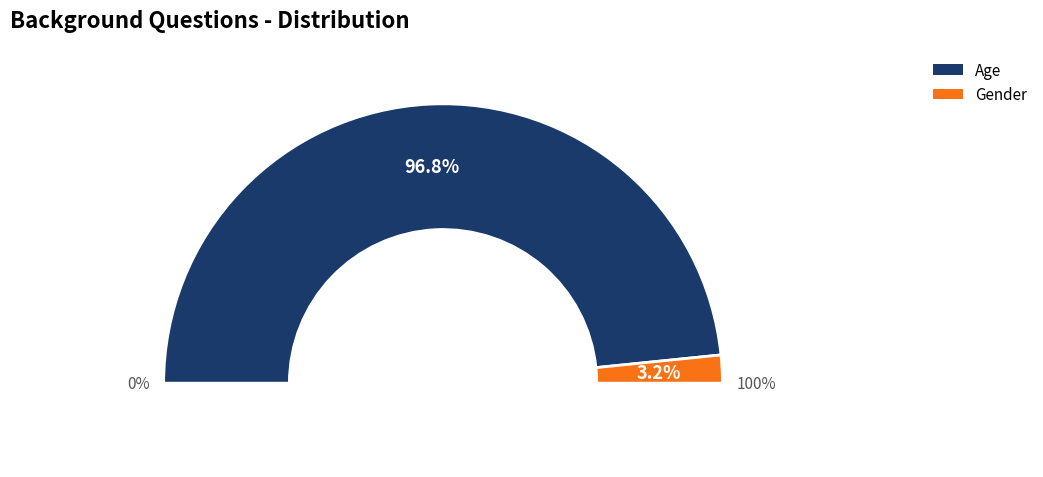

What is the smallest slice in the pie chart?

Gender